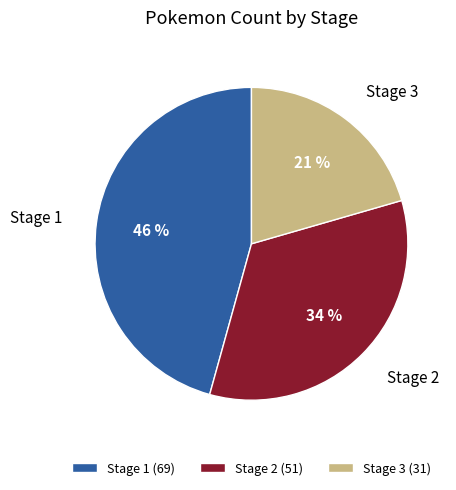

Which slice is the largest?

Stage 1